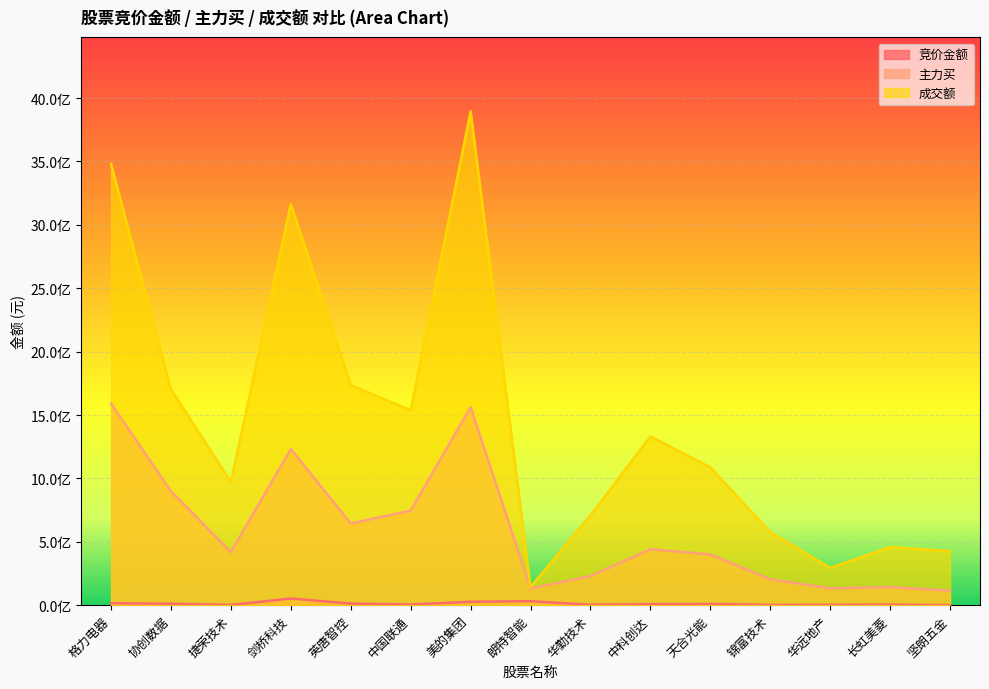

True or false: 成交额 and 竞价金额 cross at least once.

False